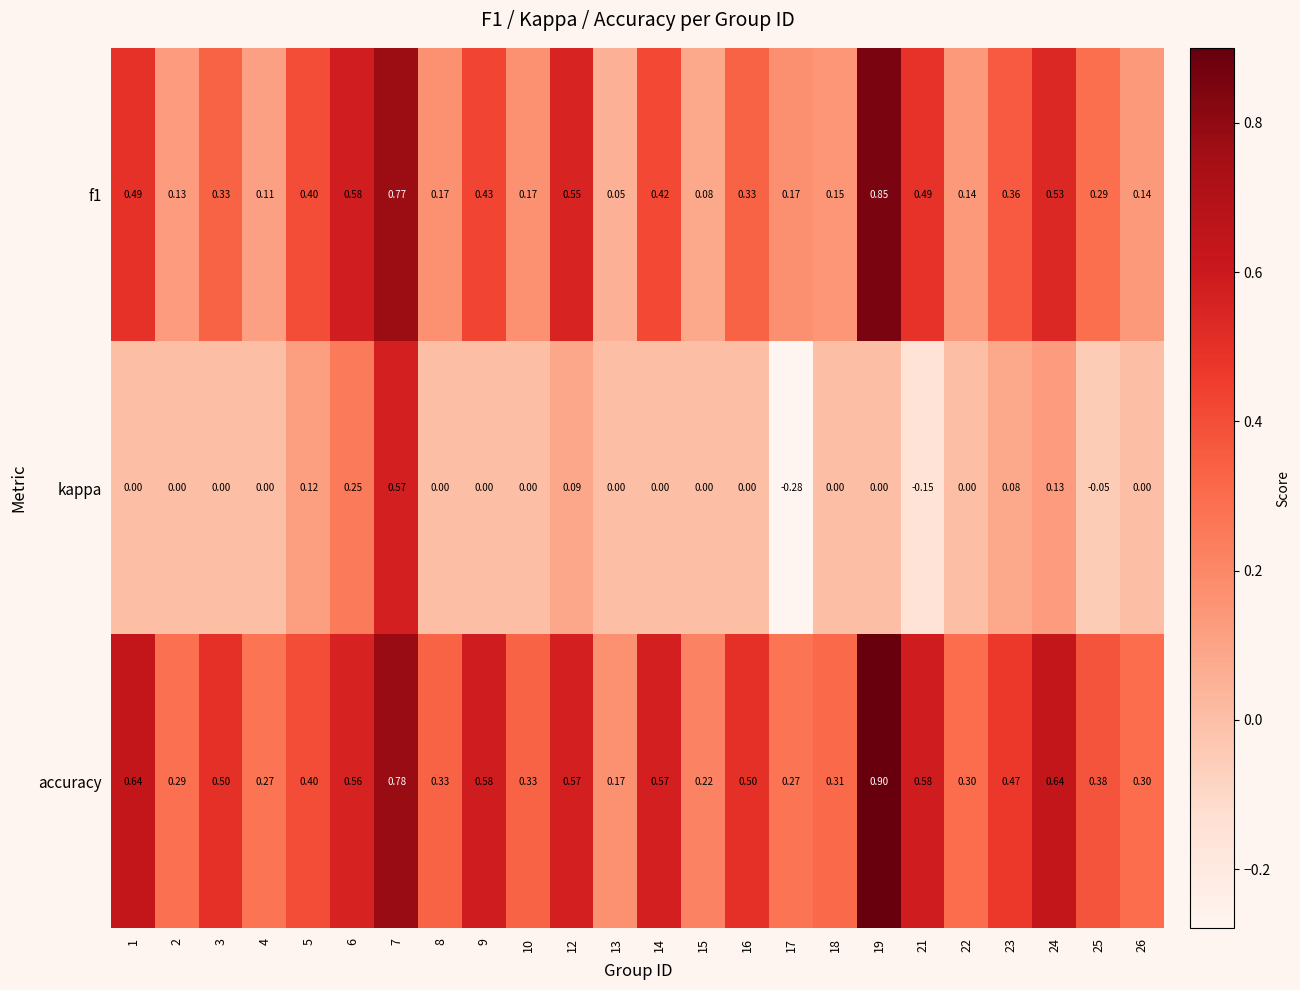

Which series has the widest spread of values?

kappa